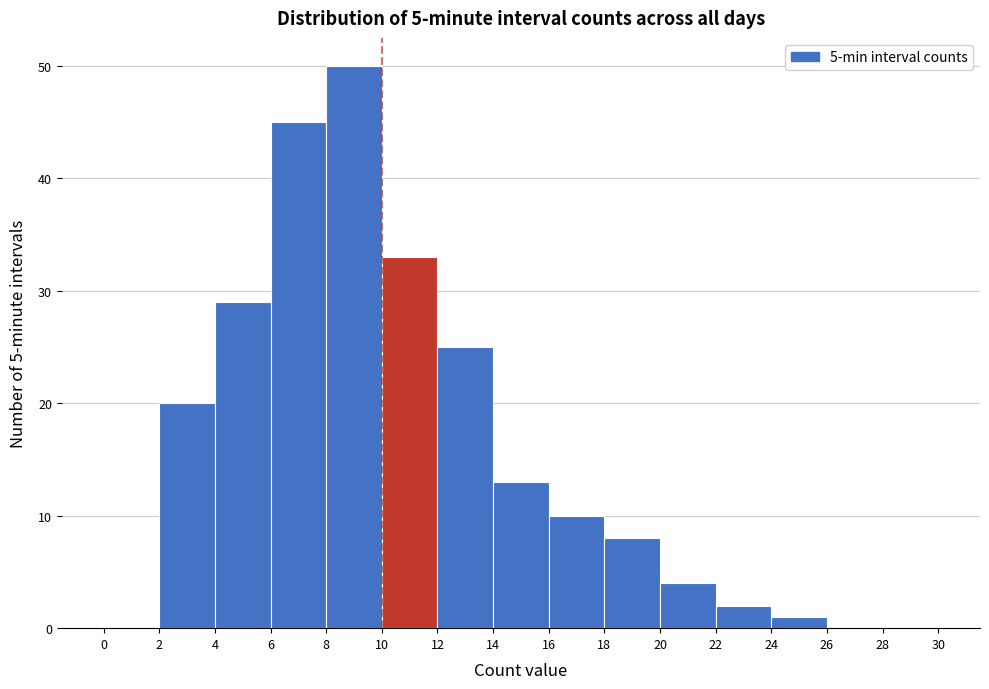

Reading left to right, transcribe this chart: for each bar, give the range it covers on the x-axis and its height. The values are not printed on the chart, so give them approximately, as read against the axis.

0 to 2: 0
2 to 4: 20
4 to 6: 29
6 to 8: 45
8 to 10: 50
10 to 12: 33
12 to 14: 25
14 to 16: 13
16 to 18: 10
18 to 20: 8
20 to 22: 4
22 to 24: 2
24 to 26: 1
26 to 28: 0
28 to 30: 0